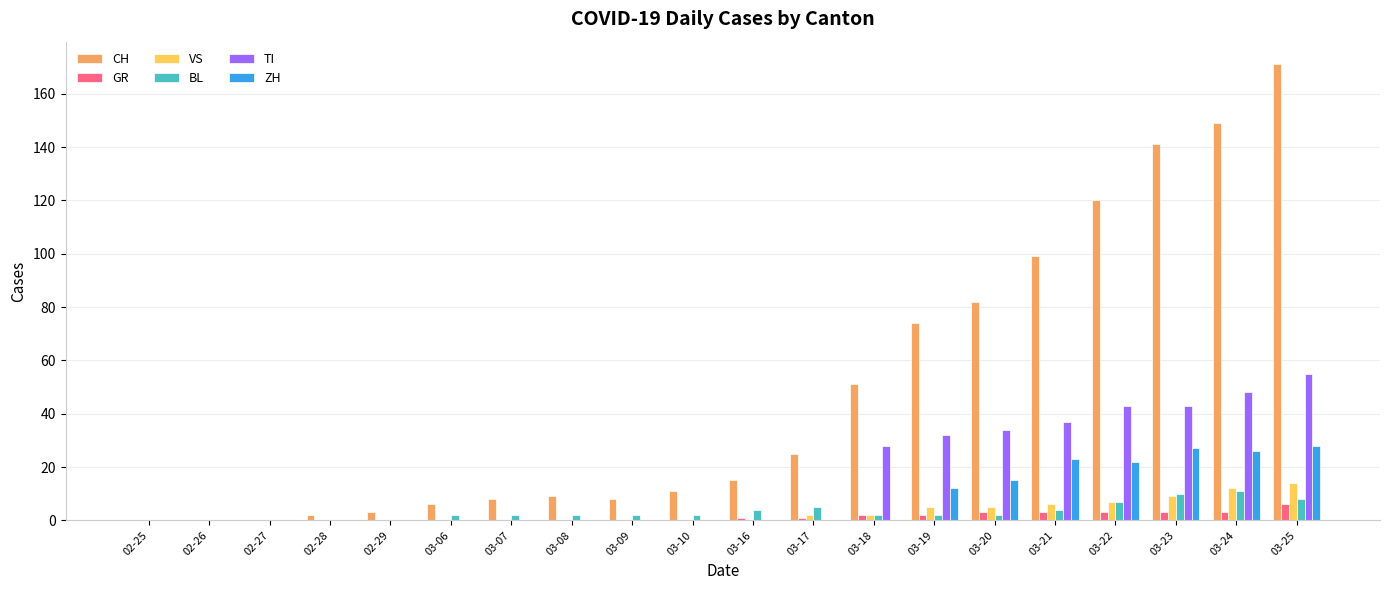

What is the maximum value shown in the chart?

171